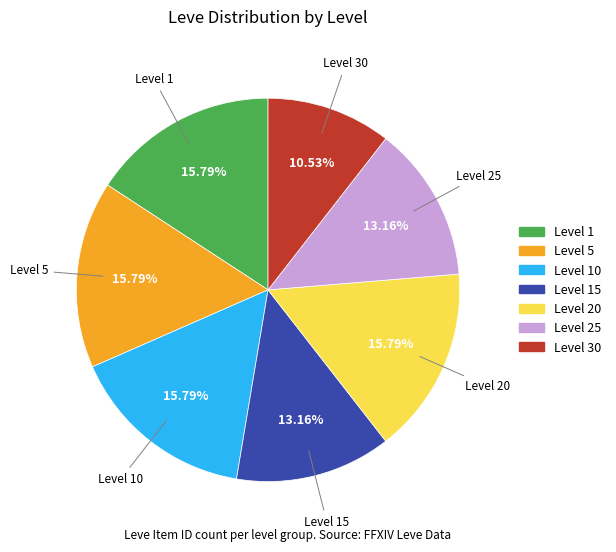

Is there a majority slice in this chart?

No